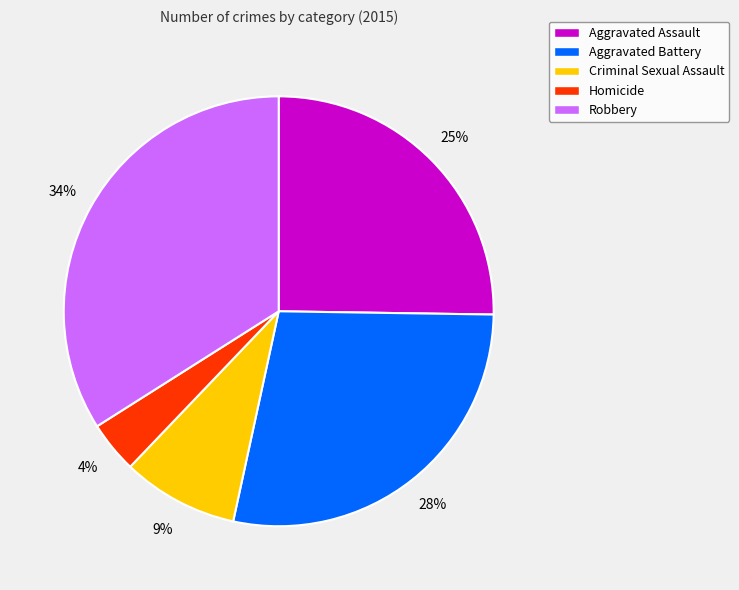

What percentage is the Robbery slice, to the nearest percent?

34%